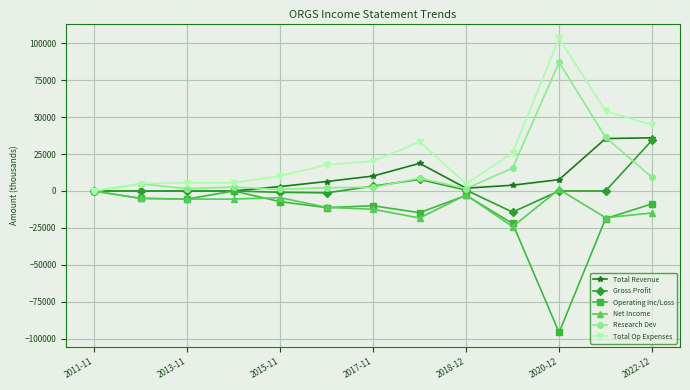

What is the average value of the Total Op Expenses series?

25415